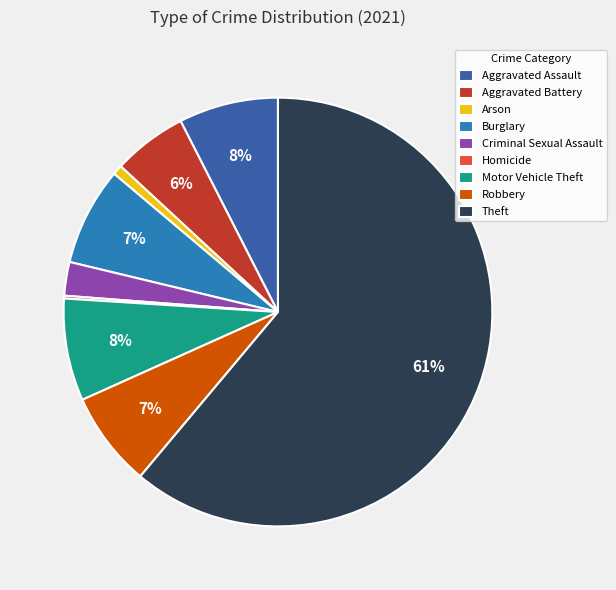

To the nearest percent, what is the average slice percentage?

11%